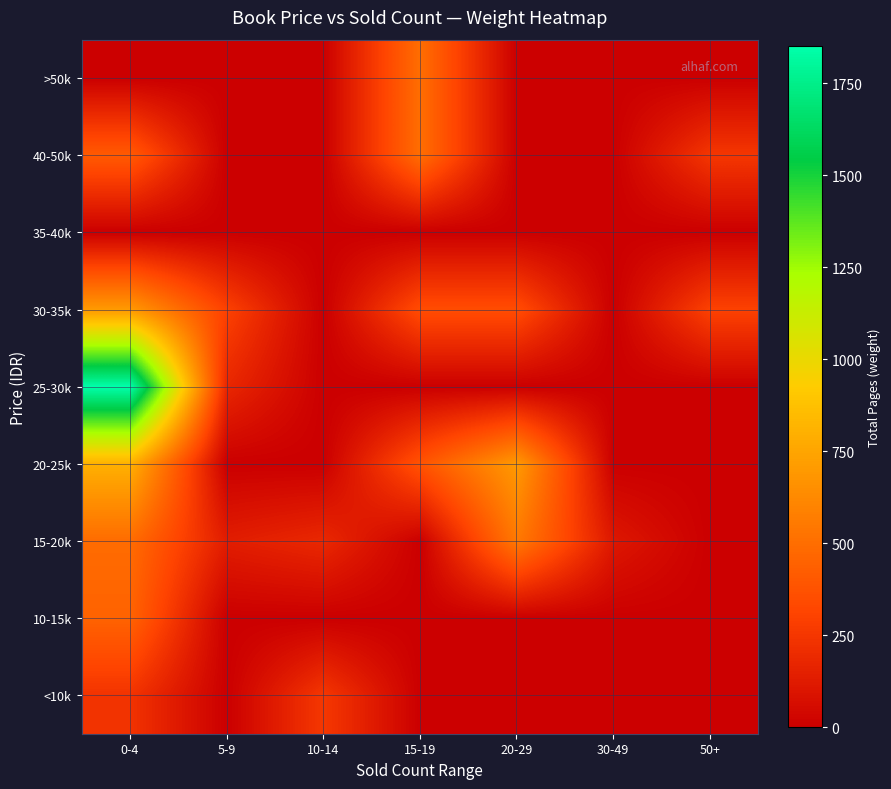

How many data points does each series have?

7